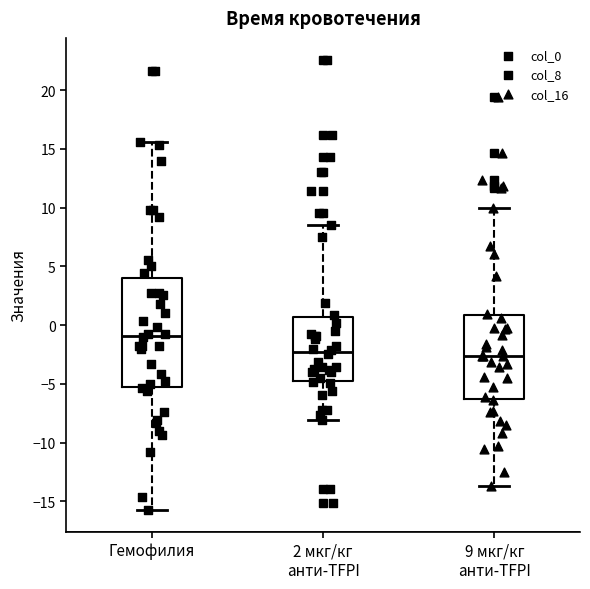

Reading left to right, transcribe this box plot: for each box, give where its median line is, the range the box spans, and where its two whiskers end, as read against the y-axis. The values are not printed on the chart, so give them approximately, as read against the axis.

Гемофилия: median -1.0, box -5.5 to 4.0, whiskers -15.5 to 15.5
2 мкг/кг анти-TFPI: median -2.5, box -5.0 to 0.5, whiskers -8.0 to 8.5
9 мкг/кг анти-TFPI: median -2.5, box -6.5 to 1.0, whiskers -13.5 to 10.0